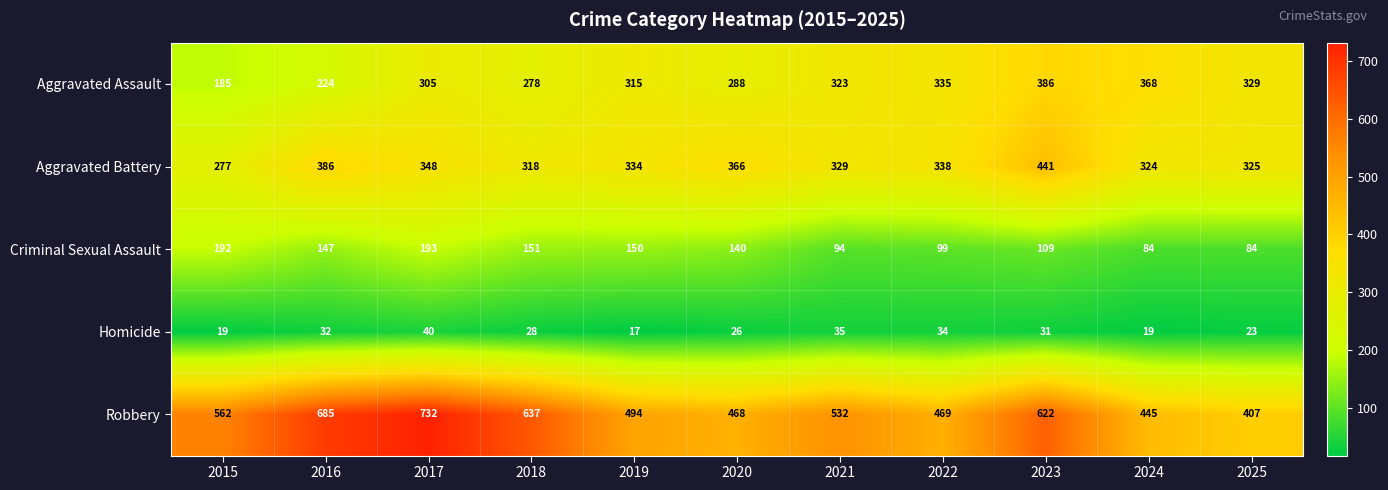

What is the minimum value shown in the chart?

17